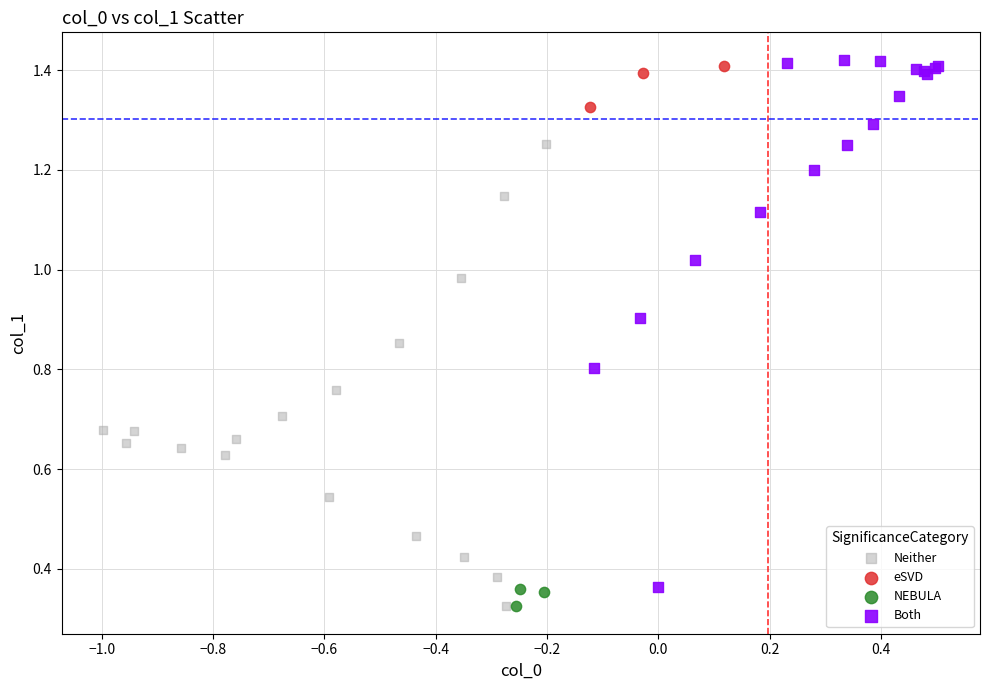

Which series has the largest Y range (max minus min)?

Both